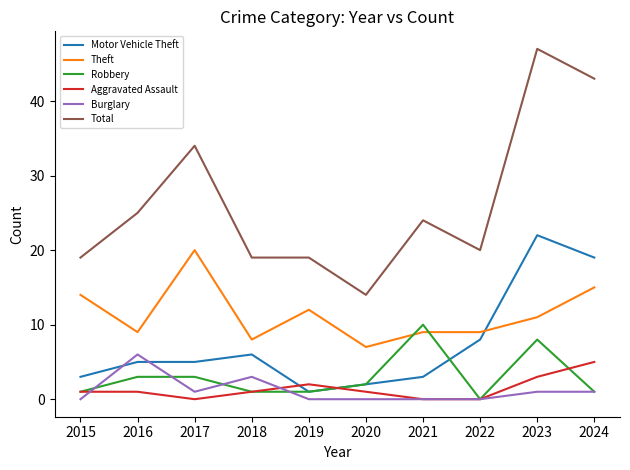

Which series has the largest range (max minus min)?

Total